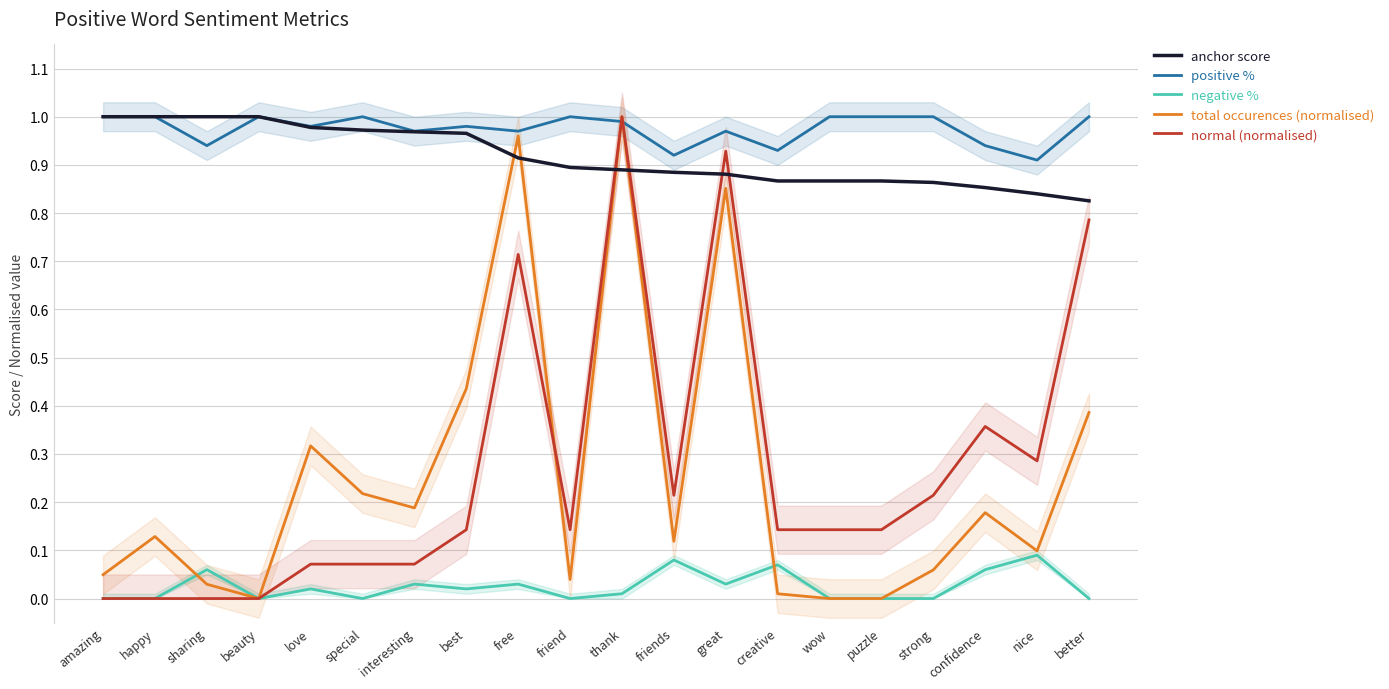

What is the maximum value shown in the chart?

1.0